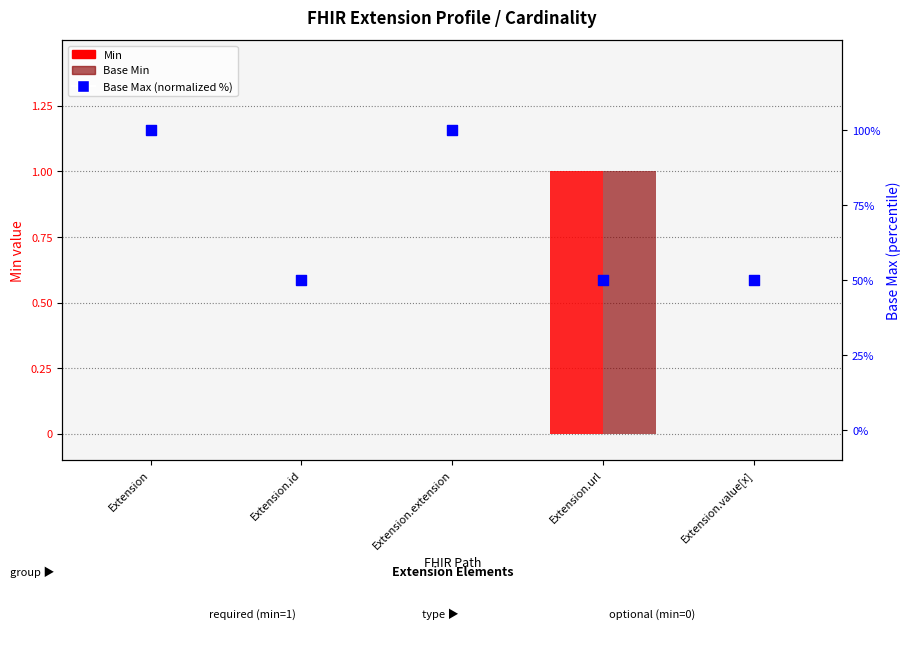

Which series contains the lowest Y value?

Min